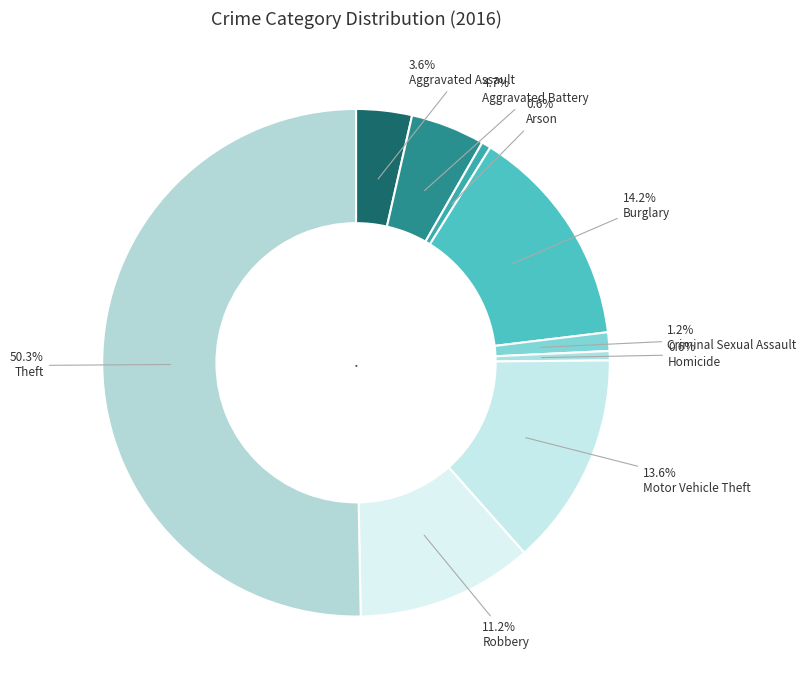

To the nearest percent, what is the difference between the largest and smallest slice percentages?

50%